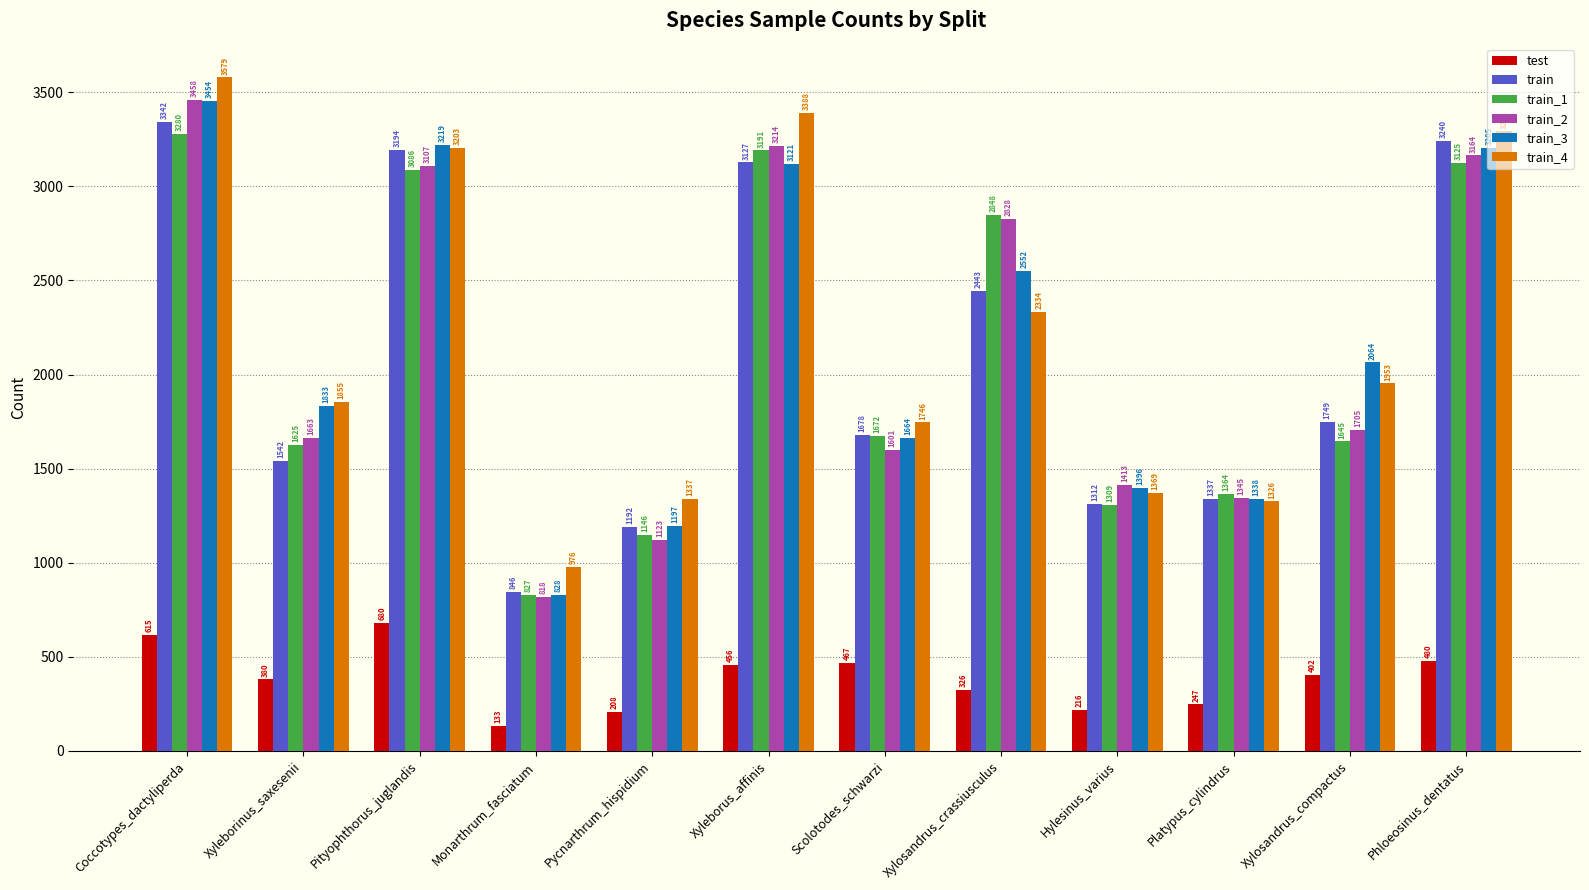

What is the label of the 9th bar from the right?

Monarthrum_fasciatum